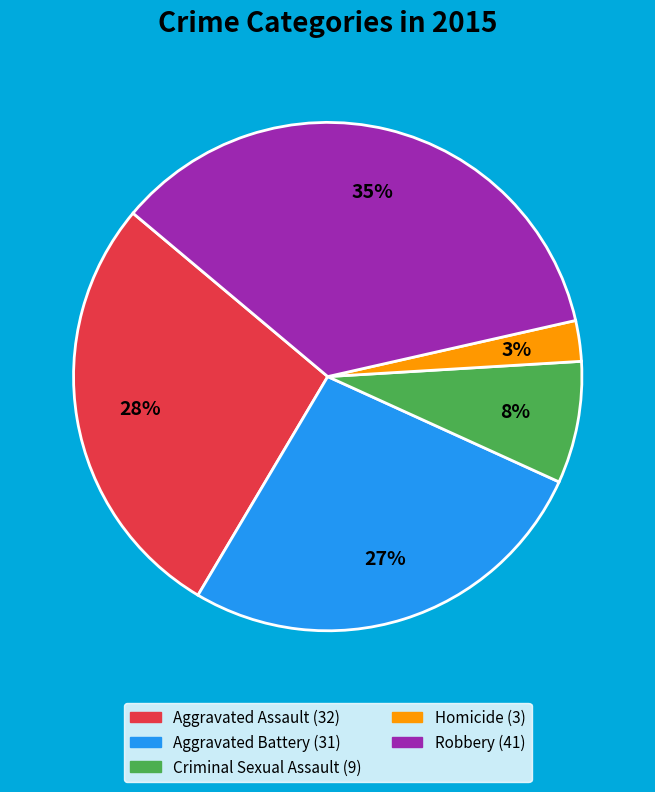

To the nearest percent, what is the average slice percentage?

20%